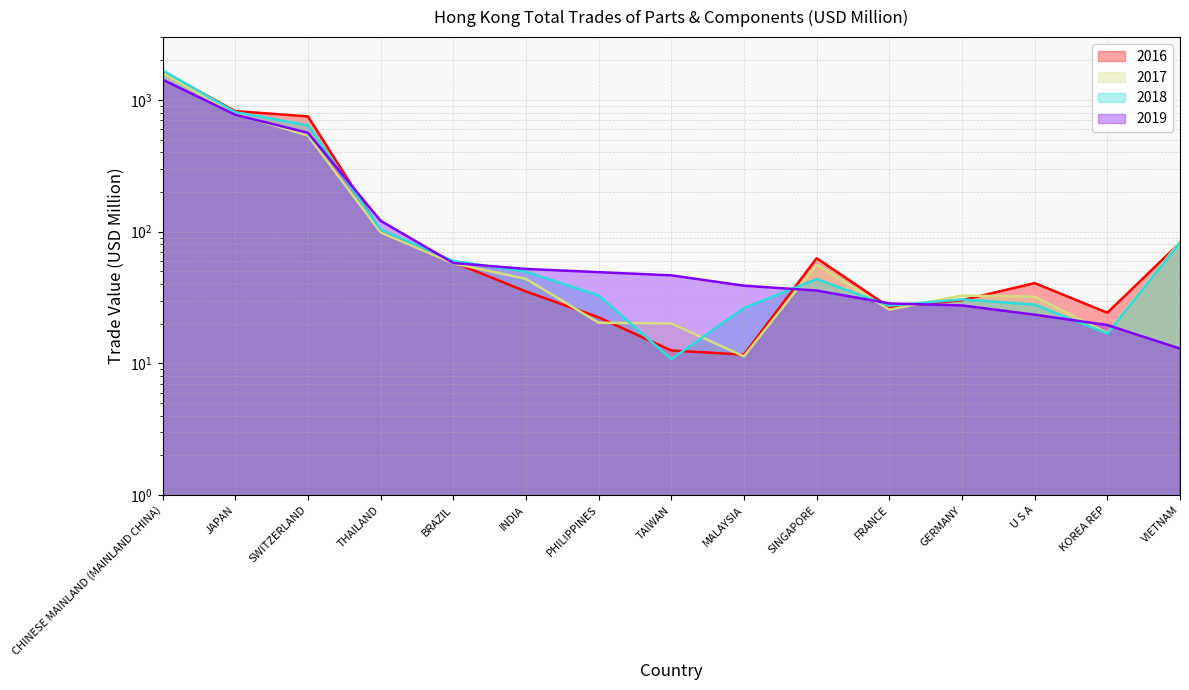

What is the difference between the maximum and minimum values in the 201712 series?

1596.5